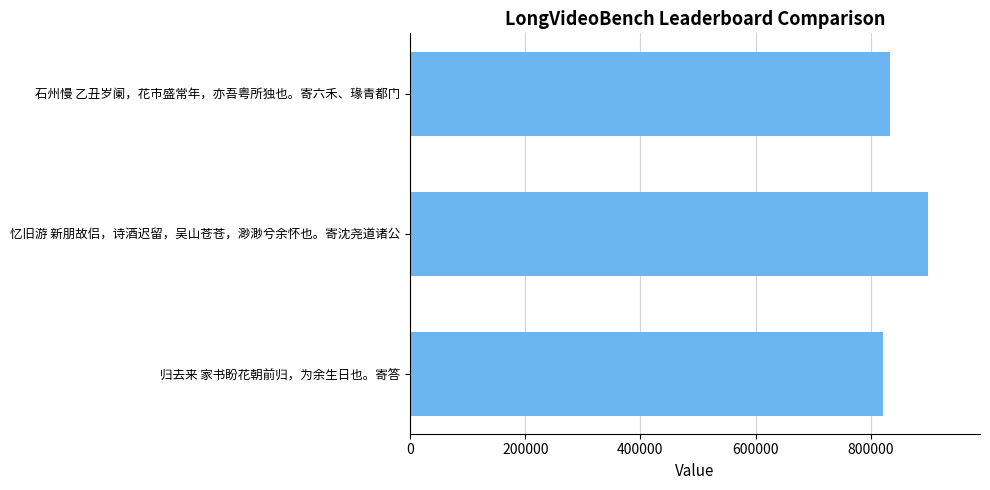

Count the number of categories in the chart.

3